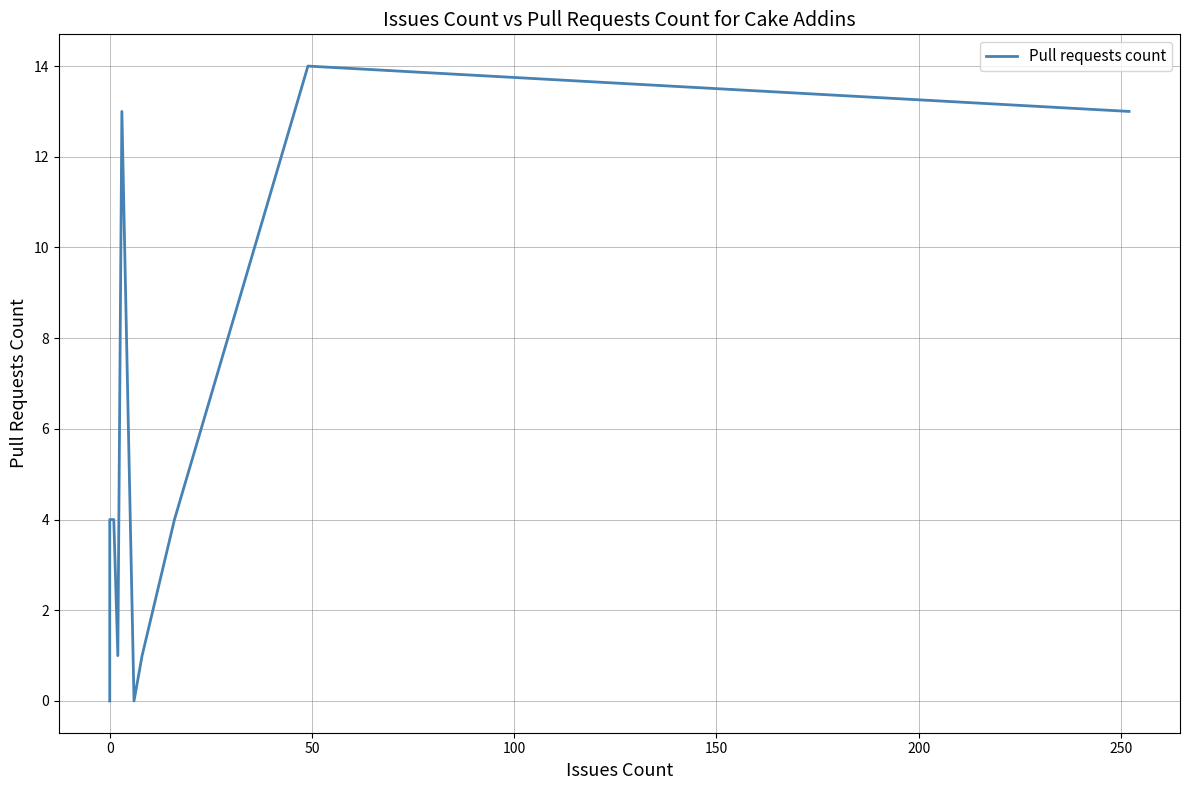

Reading left to right, extract all data points from this chart.

0	4	4	1	13	0	1	4	14	13